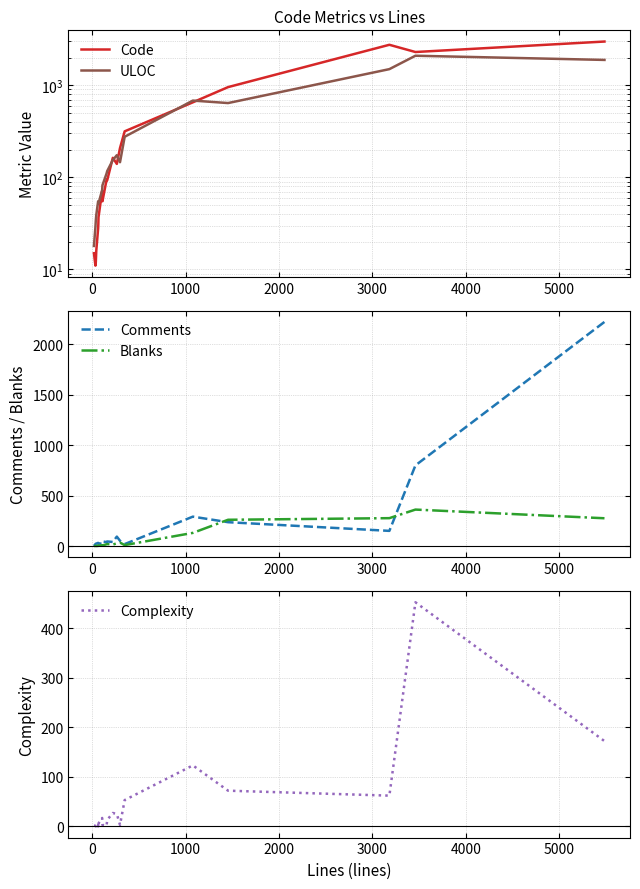

What is the difference between the maximum and minimum values in the Comments series?

2221